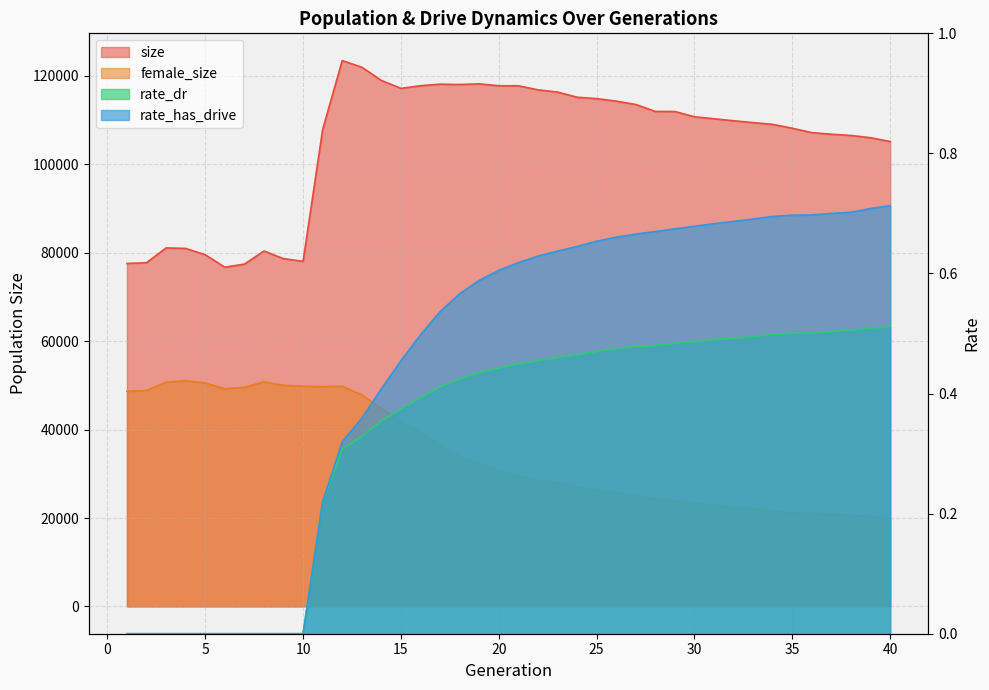

Reading left to right, extract all data points from this chart.

size: 1=77592.0	2=77755.0	3=81103.0	4=80990.0	5=79557.0	6=76759.0	7=77428.0	8=80405.0	9=78676.0	10=78071.0	11=107893.0	12=123474.0	13=121987.0	14=118991.0	15=117199.0	16=117796.0	17=118146.0	18=118070.0	19=118214.0	20=117796.0	21=117784.0	22=116872.0	23=116358.0	24=115194.0	25=114875.0	26=114316.0	27=113546.0	28=111982.0	29=111958.0	30=110772.0	31=110317.0	32=109870.0	33=109449.0	34=109052.0	35=108164.0	36=107187.0	37=106823.0	38=106541.0	39=106027.0	40=105163.0
female_size: 1=48669.0	2=48844.0	3=50734.0	4=51073.0	5=50553.0	6=49253.0	7=49552.0	8=50810.0	9=50017.0	10=49837.0	11=49724.0	12=49829.0	13=47864.0	14=44724.0	15=41855.0	16=39297.0	17=36447.0	18=33944.0	19=32313.0	20=30721.0	21=29615.0	22=28575.0	23=27880.0	24=27043.0	25=26325.0	26=25672.0	27=25013.0	28=24379.0	29=23937.0	30=23370.0	31=22842.0	32=22372.0	33=22090.0	34=21636.0	35=21152.0	36=21058.0	37=20806.0	38=20587.0	39=20343.0	40=19804.0
rate_dr: 1=0.0	2=0.0	3=0.0	4=0.0	5=0.0	6=0.0	7=0.0	8=0.0	9=0.0	10=0.0	11=0.2	12=0.3	13=0.3	14=0.4	15=0.4	16=0.4	17=0.4	18=0.4	19=0.4	20=0.4	21=0.4	22=0.5	23=0.5	24=0.5	25=0.5	26=0.5	27=0.5	28=0.5	29=0.5	30=0.5	31=0.5	32=0.5	33=0.5	34=0.5	35=0.5	36=0.5	37=0.5	38=0.5	39=0.5	40=0.5
rate_has_drive: 1=0.0	2=0.0	3=0.0	4=0.0	5=0.0	6=0.0	7=0.0	8=0.0	9=0.0	10=0.0	11=0.2	12=0.3	13=0.4	14=0.4	15=0.5	16=0.5	17=0.5	18=0.6	19=0.6	20=0.6	21=0.6	22=0.6	23=0.6	24=0.6	25=0.7	26=0.7	27=0.7	28=0.7	29=0.7	30=0.7	31=0.7	32=0.7	33=0.7	34=0.7	35=0.7	36=0.7	37=0.7	38=0.7	39=0.7	40=0.7